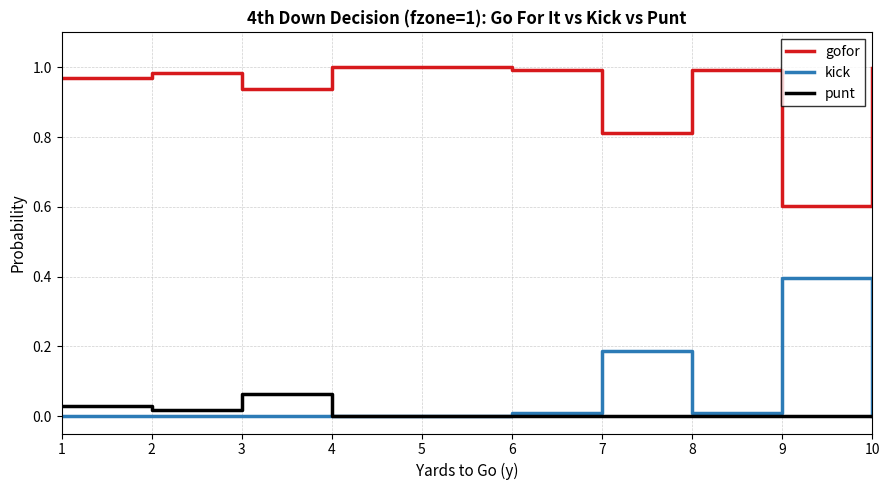

Which series has the largest total across all categories?

gofor